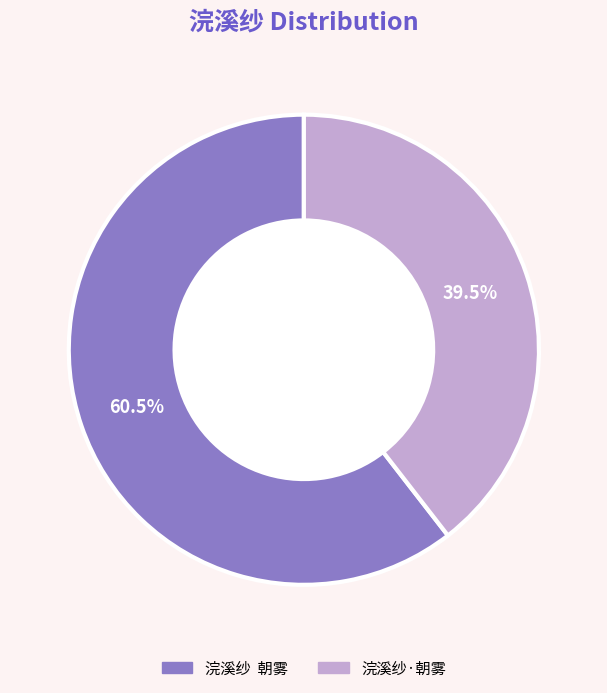

Approximately how many times larger is the value at 浣溪纱·朝雾 compared to 浣溪纱 朝雾?

0.7